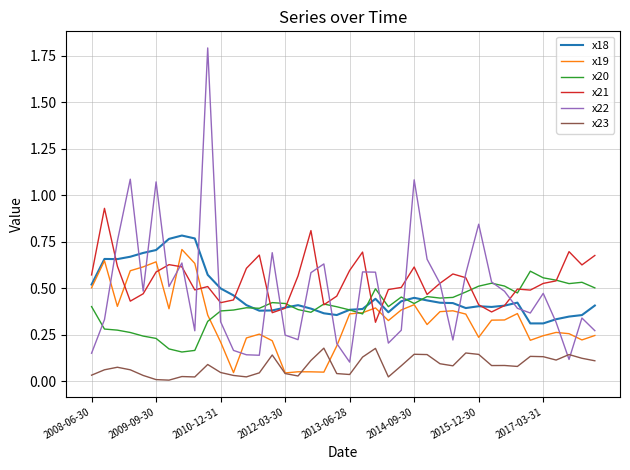

Does the chart display data point markers on the line(s)?

No